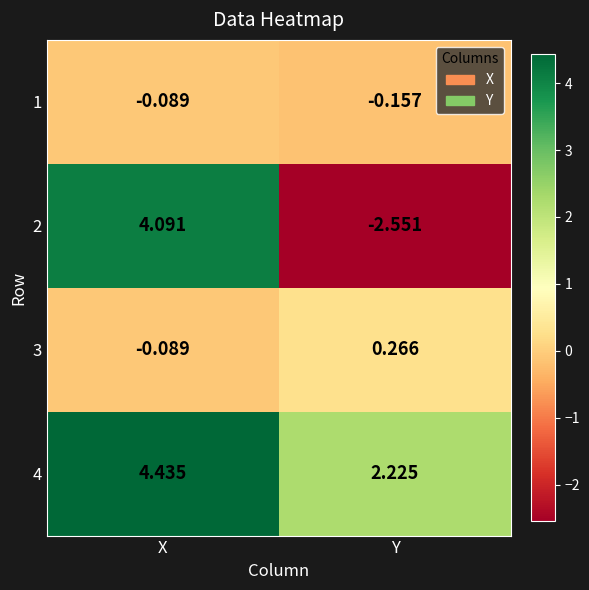

Is the value of 4 at X greater than the value of 3 at Y?

Yes